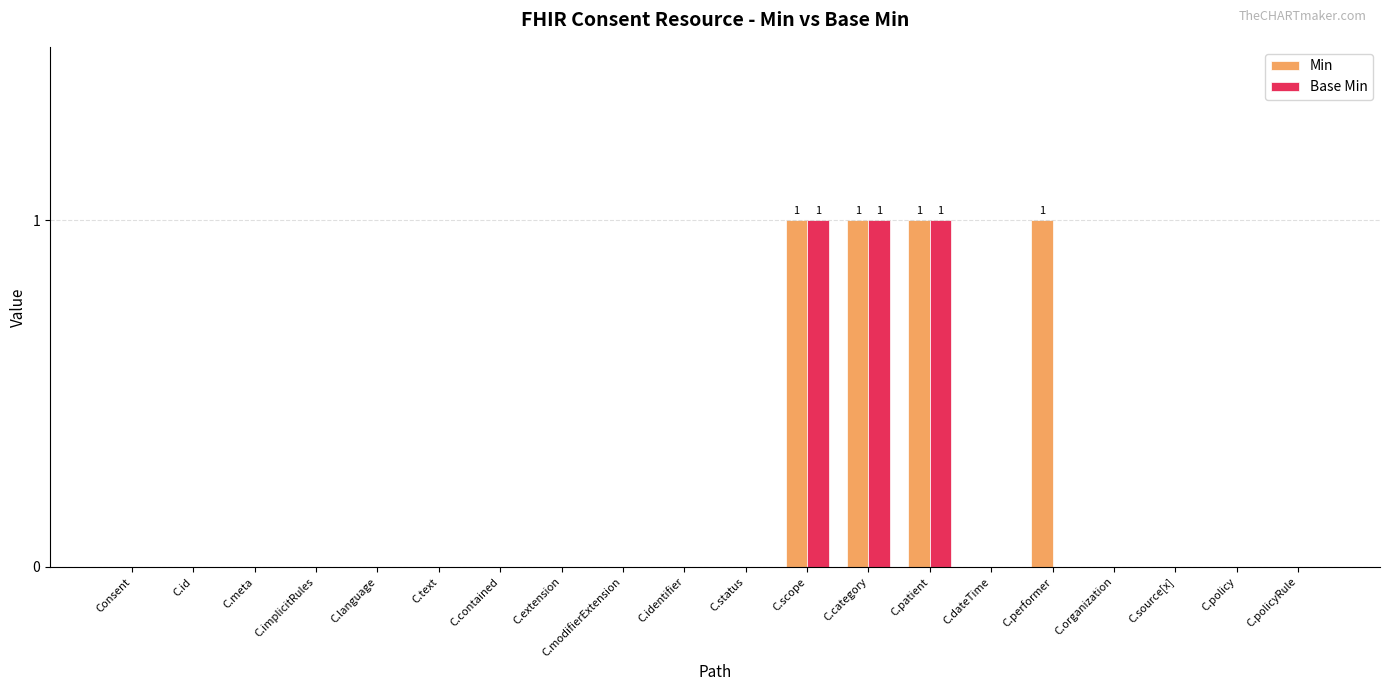

Are the bars horizontal?

No